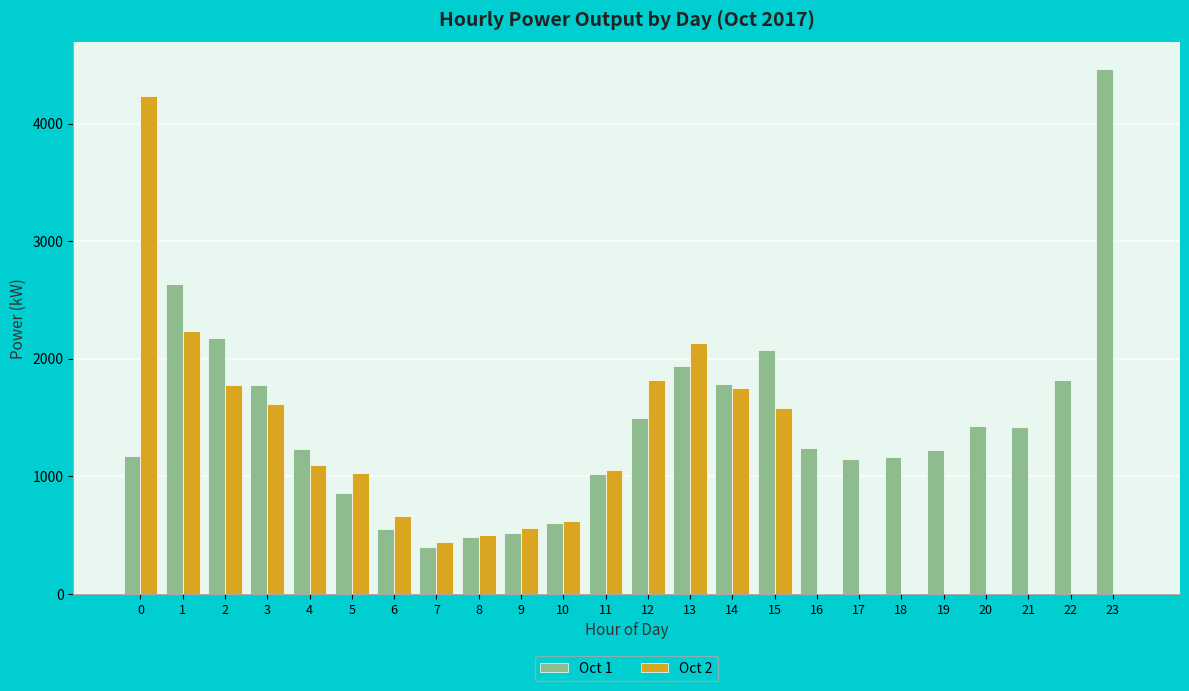

The Oct 1 series shows 1785.0 at 14. True or false?

True